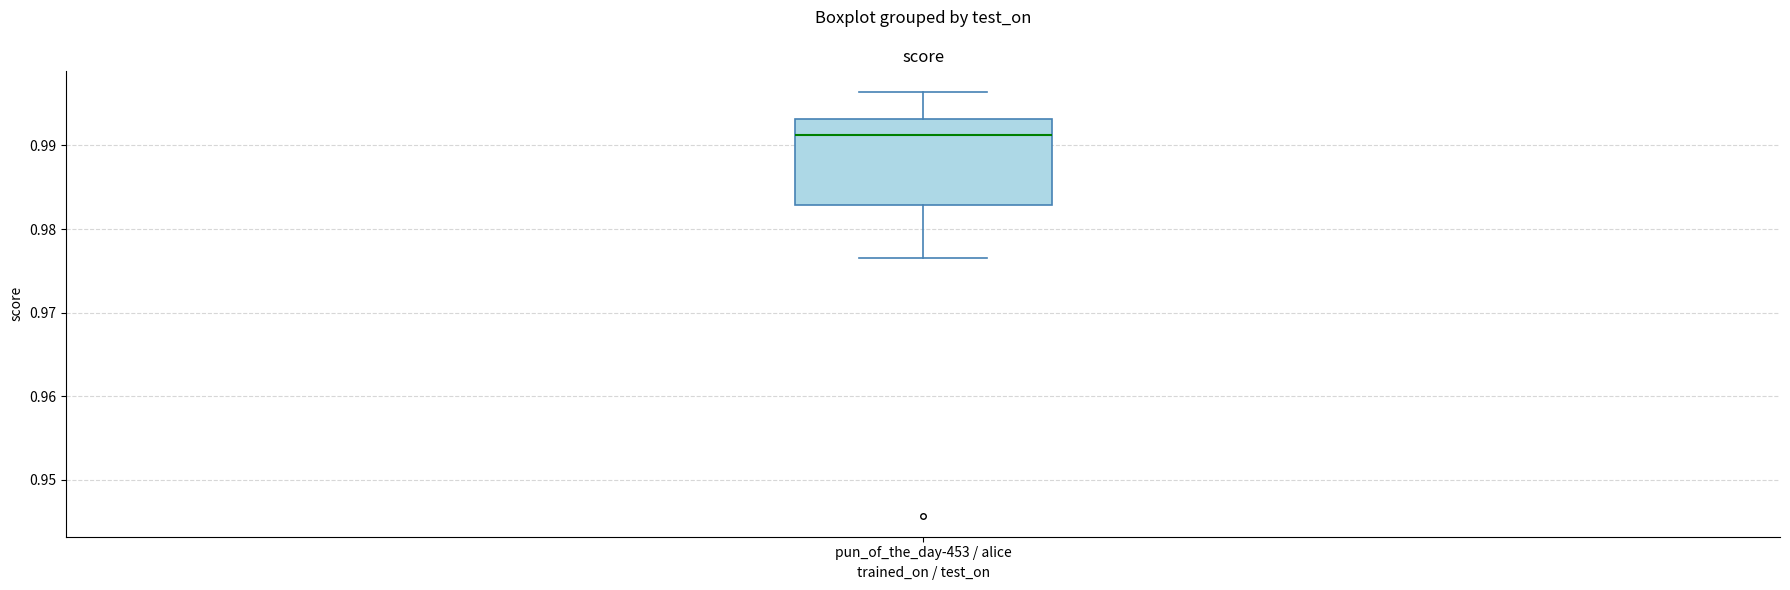

Transcribe this box plot: give where the median line is, the range the box spans, and where the two whiskers end, as read against the y-axis. The values are not printed on the chart, so give them approximately, as read against the axis.

median 0.991, box 0.983 to 0.993, whiskers 0.977 to 0.996